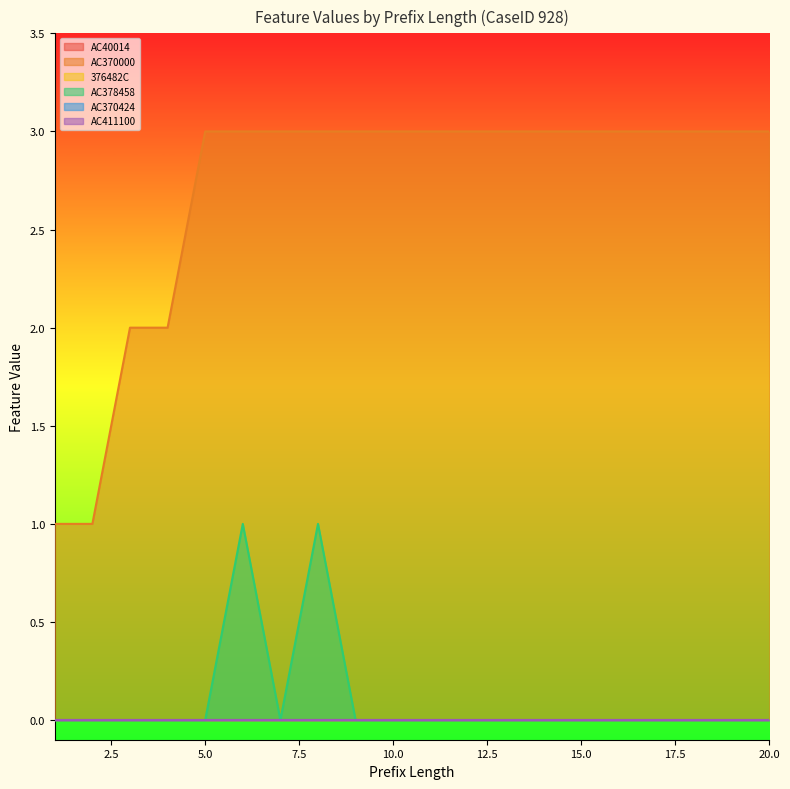

Which series has the largest total across all categories?

AC370000